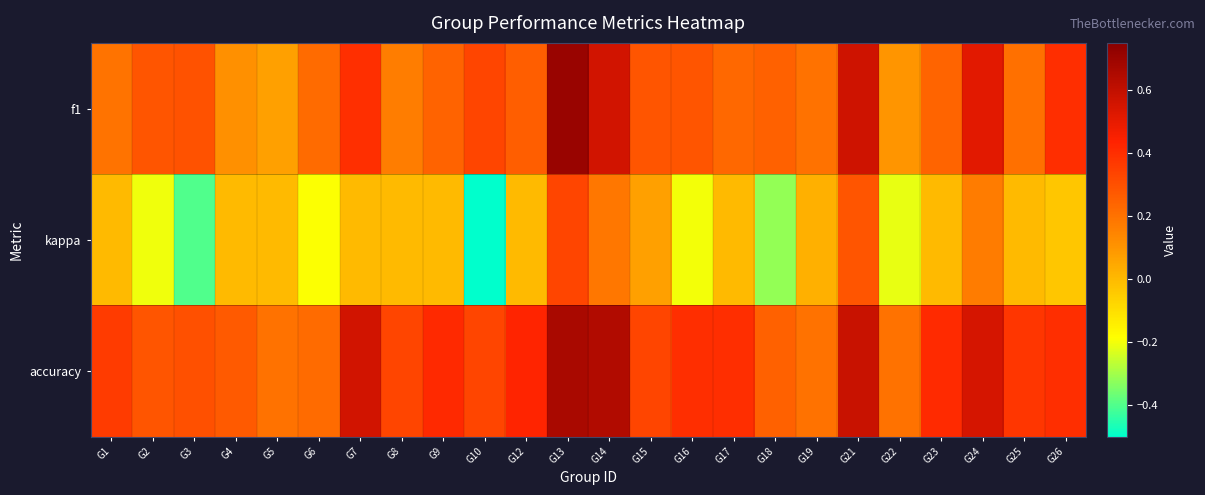

What is the difference between the highest and lowest values at G8?

0.3